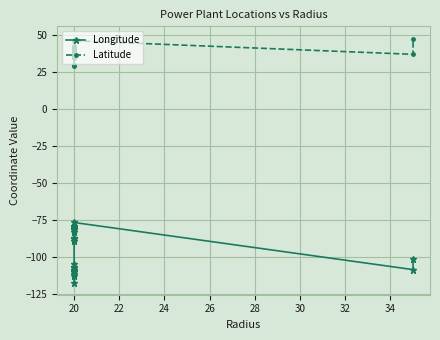

True or false: Longitude and Latitude cross at least once.

False